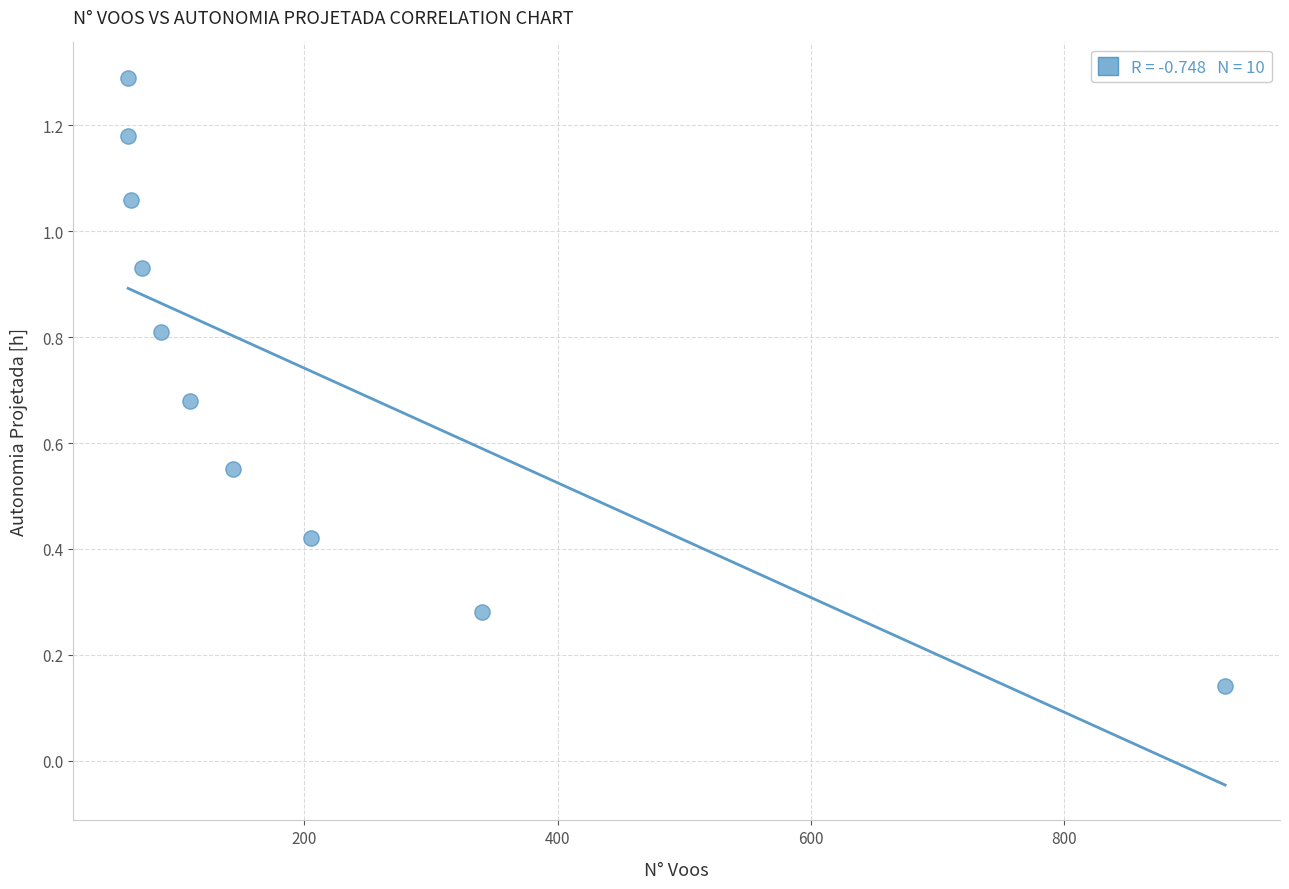

What is the average X value?

207.0